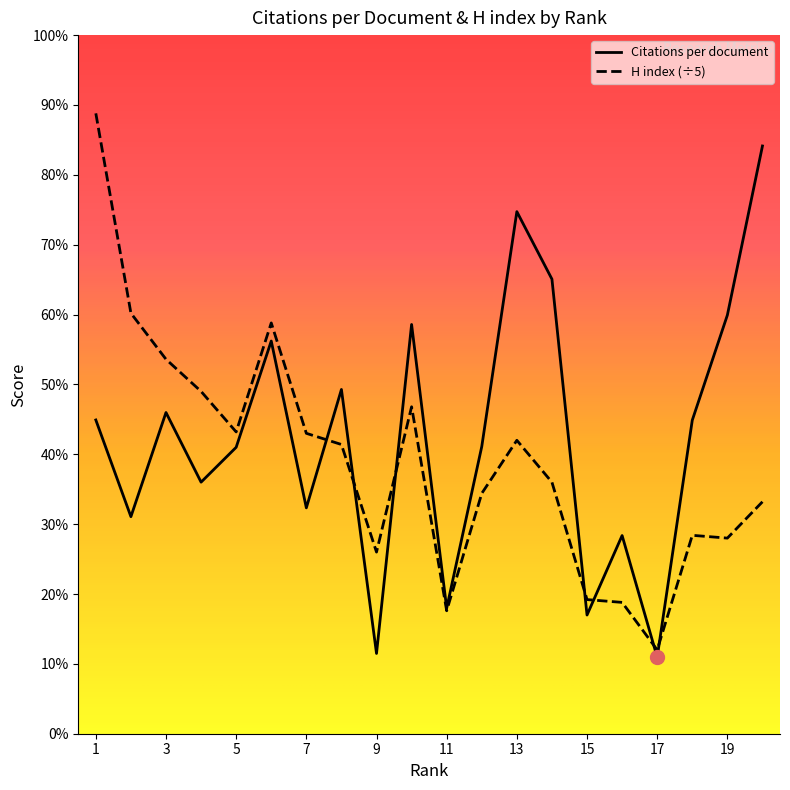

Which series has the largest range (max minus min)?

H index (÷5)